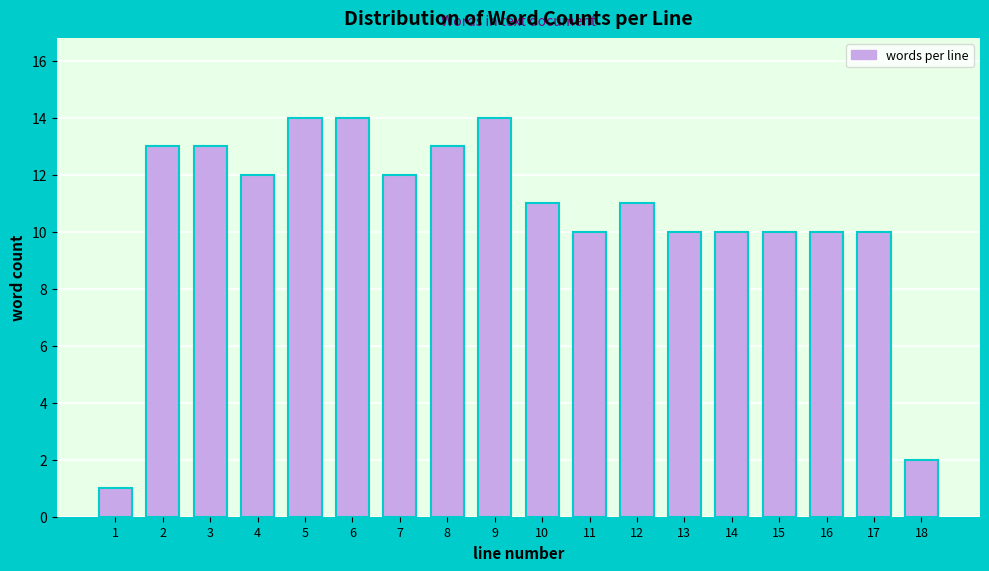

Reading left to right, list all the values displayed in this chart.

1	13	13	12	14	14	12	13	14	11	10	11	10	10	10	10	10	2